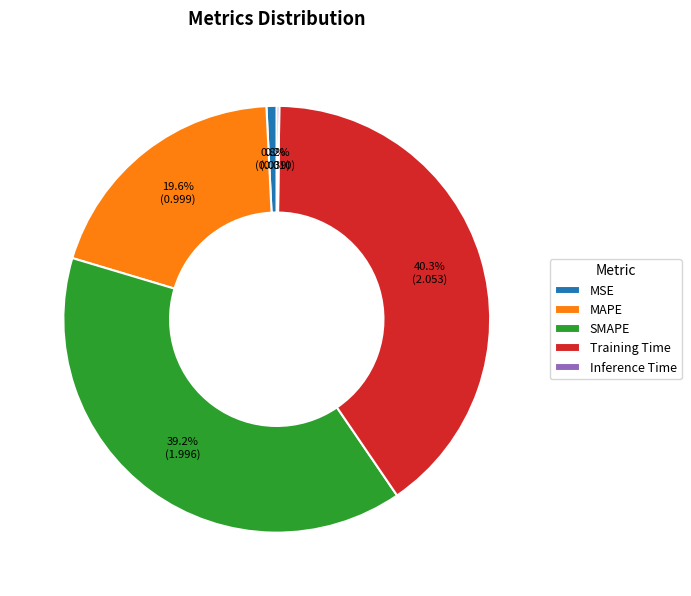

Is there a majority slice in this chart?

No